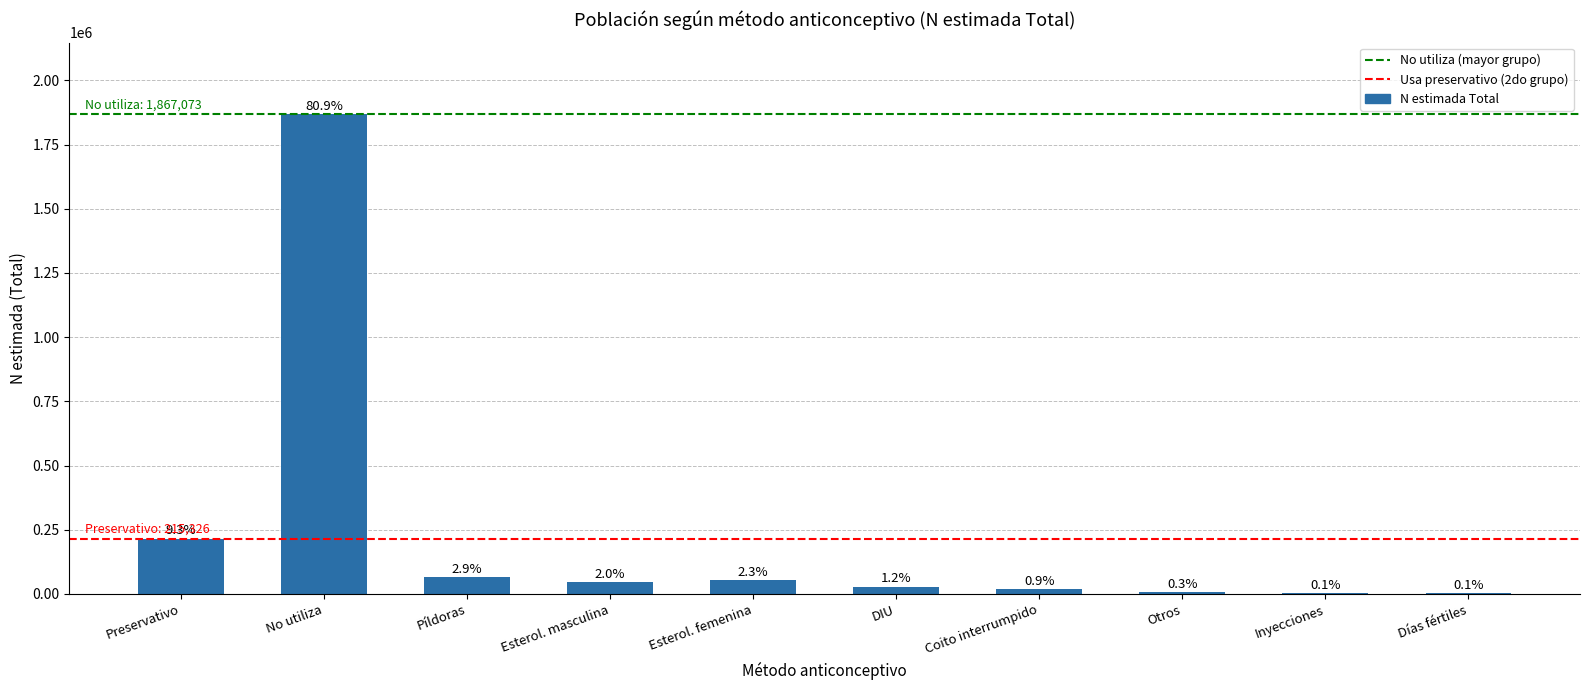

What is the sum of all values?

2308296